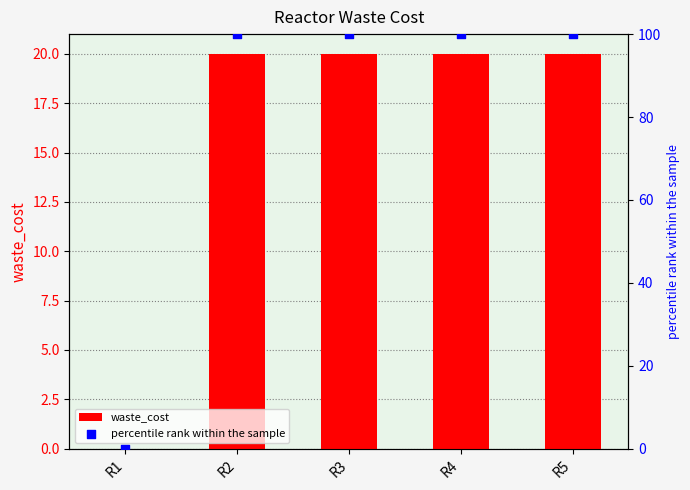

Which series reaches the maximum Y coordinate?

percentile rank within the sample